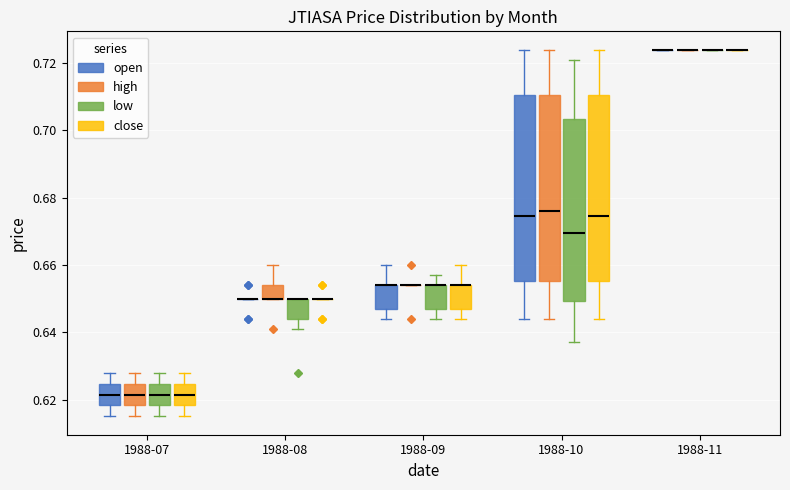

Reading left to right, read every box against the y-axis: the position of its median line, the range the box covers, and the ends of its whiskers. The values are not printed on the chart, so give them approximately, as read against the axis.

1988-07 (open): median 0.622, box 0.618 to 0.624, whiskers 0.616 to 0.628
1988-07 (high): median 0.622, box 0.618 to 0.624, whiskers 0.616 to 0.628
1988-07 (low): median 0.622, box 0.618 to 0.624, whiskers 0.616 to 0.628
1988-07 (close): median 0.622, box 0.618 to 0.624, whiskers 0.616 to 0.628
1988-08 (open): box collapsed to a line at 0.650, whiskers 0.650 to 0.650
1988-08 (high): median 0.650 (drawn on the box's lower edge), box 0.650 to 0.654, whiskers 0.650 to 0.660
1988-08 (low): median 0.650 (drawn on the box's upper edge), box 0.644 to 0.650, whiskers 0.642 to 0.650
1988-08 (close): box collapsed to a line at 0.650, whiskers 0.650 to 0.650
1988-09 (open): median 0.654 (drawn on the box's upper edge), box 0.648 to 0.654, whiskers 0.644 to 0.660
1988-09 (high): box collapsed to a line at 0.654, whiskers 0.654 to 0.654
1988-09 (low): median 0.654 (drawn on the box's upper edge), box 0.648 to 0.654, whiskers 0.644 to 0.658
1988-09 (close): median 0.654 (drawn on the box's upper edge), box 0.648 to 0.654, whiskers 0.644 to 0.660
1988-10 (open): median 0.674, box 0.656 to 0.710, whiskers 0.644 to 0.724
1988-10 (high): median 0.676, box 0.656 to 0.710, whiskers 0.644 to 0.724
1988-10 (low): median 0.670, box 0.650 to 0.704, whiskers 0.638 to 0.722
1988-10 (close): median 0.674, box 0.656 to 0.710, whiskers 0.644 to 0.724
1988-11 (open): box collapsed to a line at 0.724, whiskers 0.724 to 0.724
1988-11 (high): box collapsed to a line at 0.724, whiskers 0.724 to 0.724
1988-11 (low): box collapsed to a line at 0.724, whiskers 0.724 to 0.724
1988-11 (close): box collapsed to a line at 0.724, whiskers 0.724 to 0.724